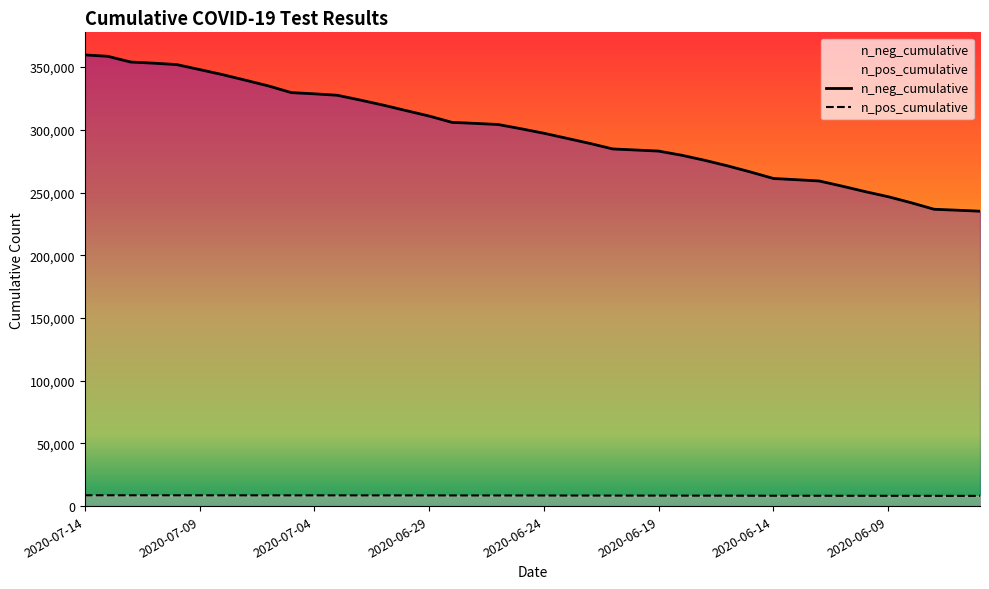

The n_neg_cumulative series shows 628617 at 2020-07-12. True or false?

False